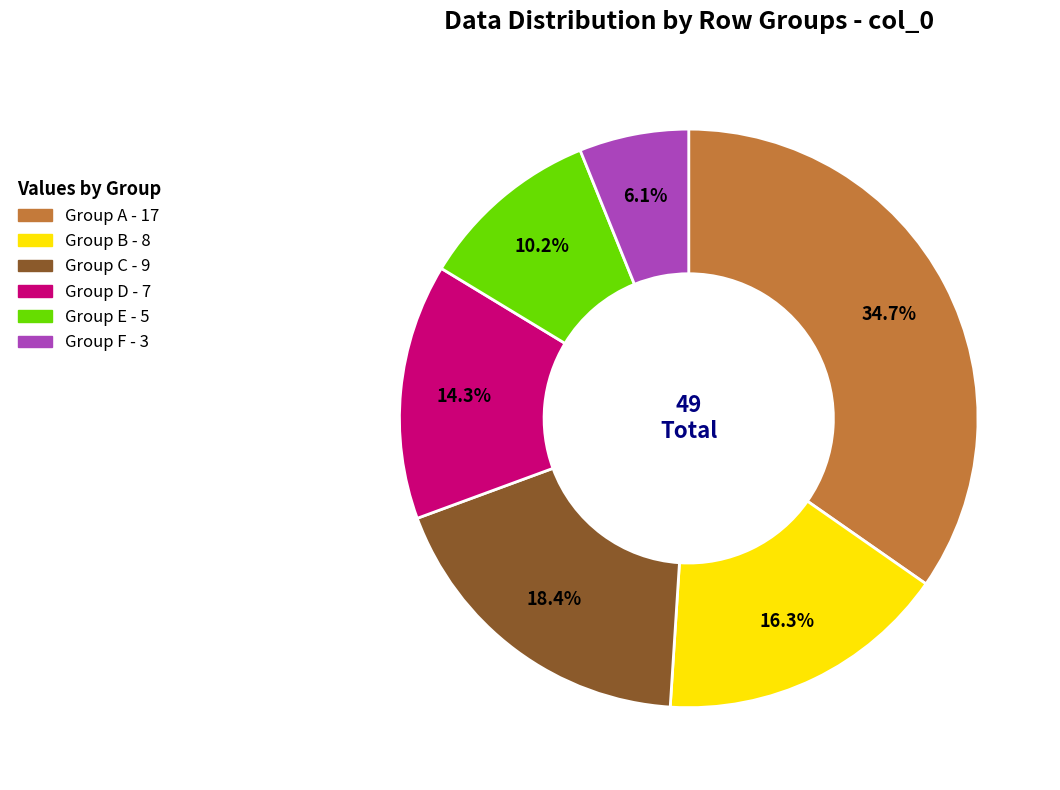

Is there a majority slice in this chart?

No